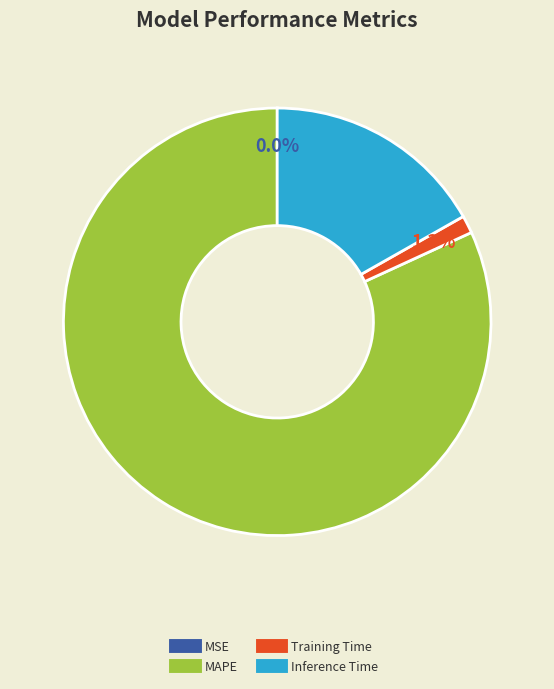

What is the majority slice?

MAPE